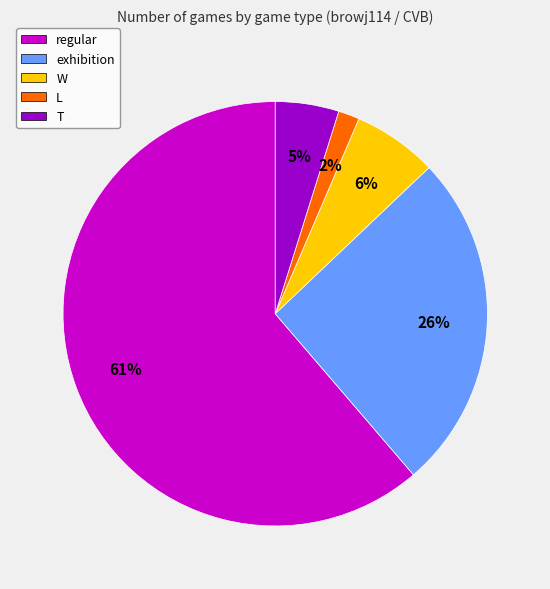

To the nearest percent, what is the average slice percentage?

20%